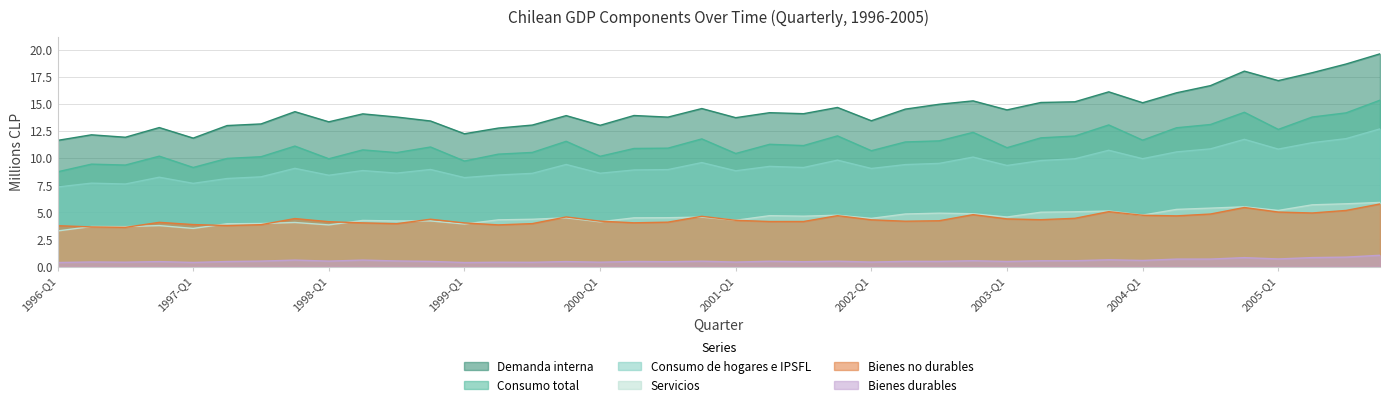

Is it true that Servicios equals 4.5 at 18?

True